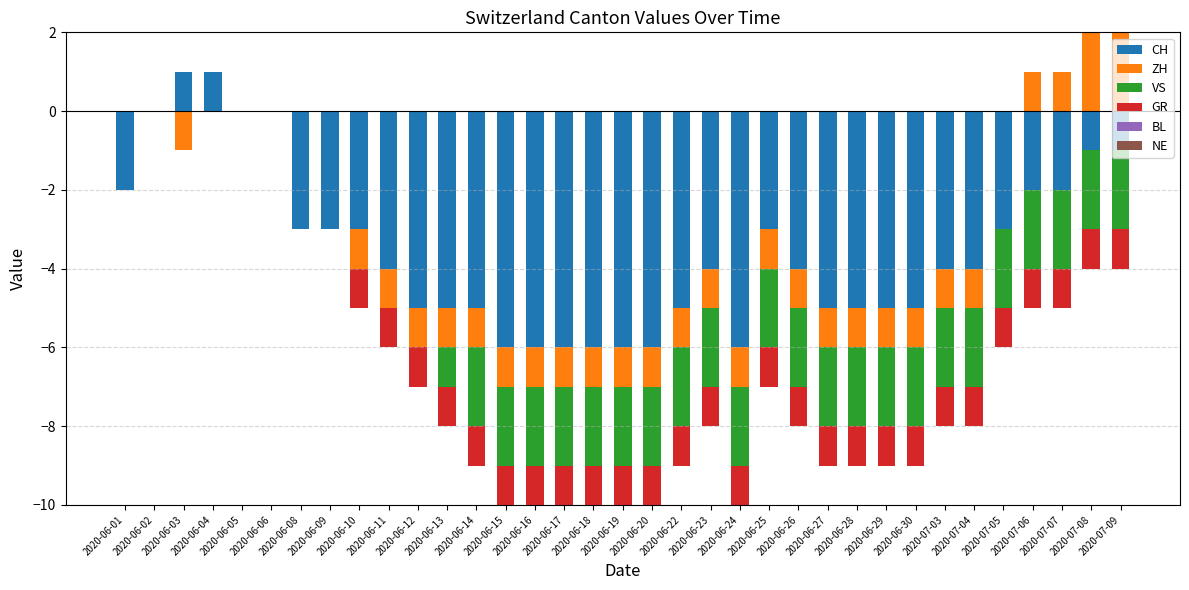

At 2020-06-09, list the series in order from smallest to largest.

CH, ZH, VS, GR, BL, NE